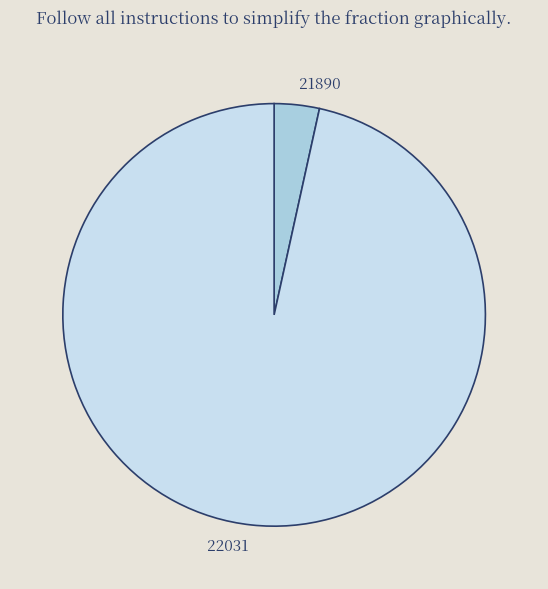

Which slice is the largest?

22031